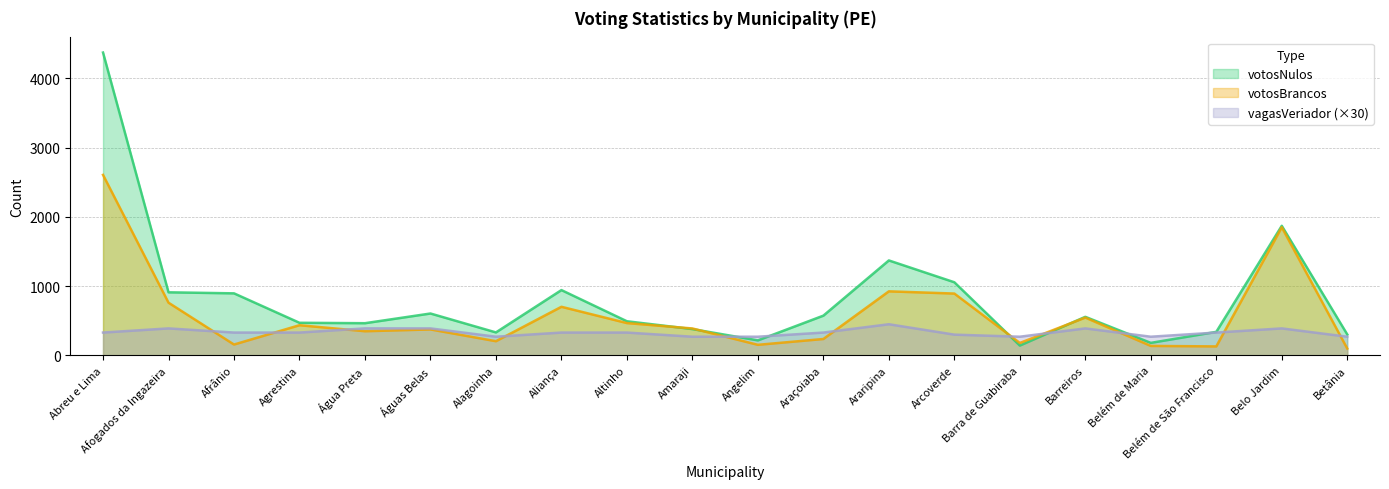

Rank the series by their average value, from lowest to highest.

vagasVeriador (×30), votosBrancos, votosNulos